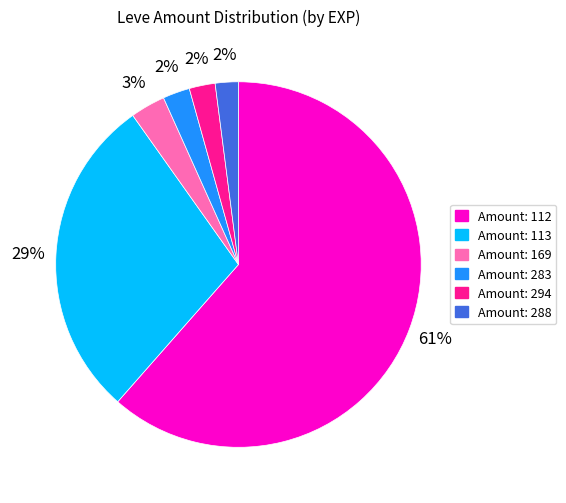

To the nearest percent, what is the average slice percentage?

17%